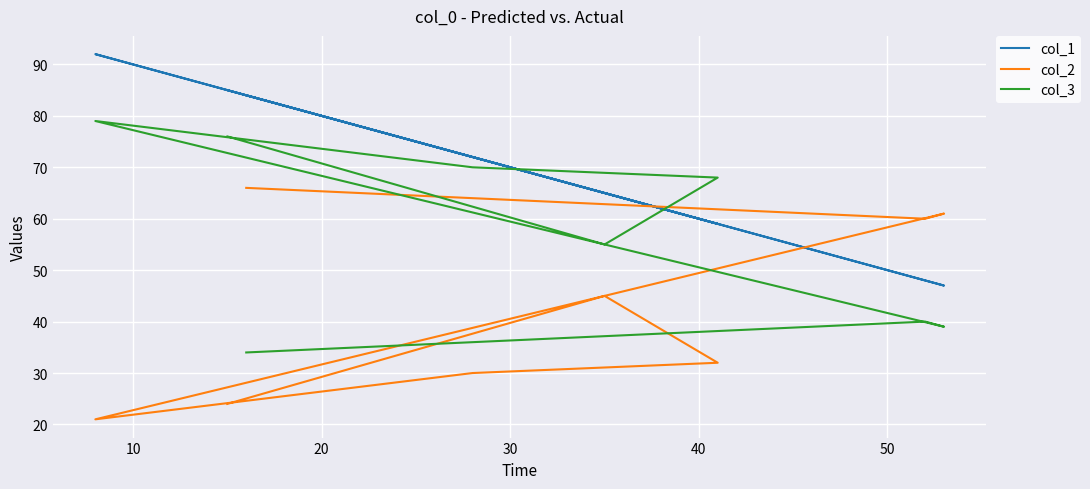

Reading right to left, transcribe all the data shown in this chart.

col_1: 85	65	59	72	92	47	48	84
col_2: 24	45	32	30	21	61	60	66
col_3: 76	55	68	70	79	39	40	34